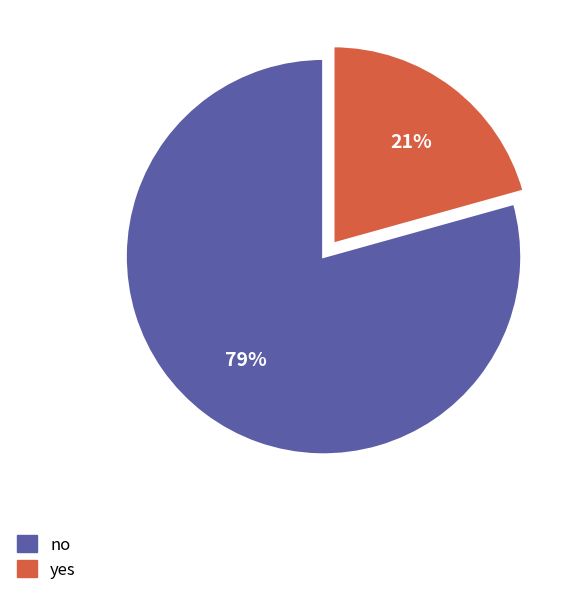

Is the sum of no and yes greater than half?

Yes